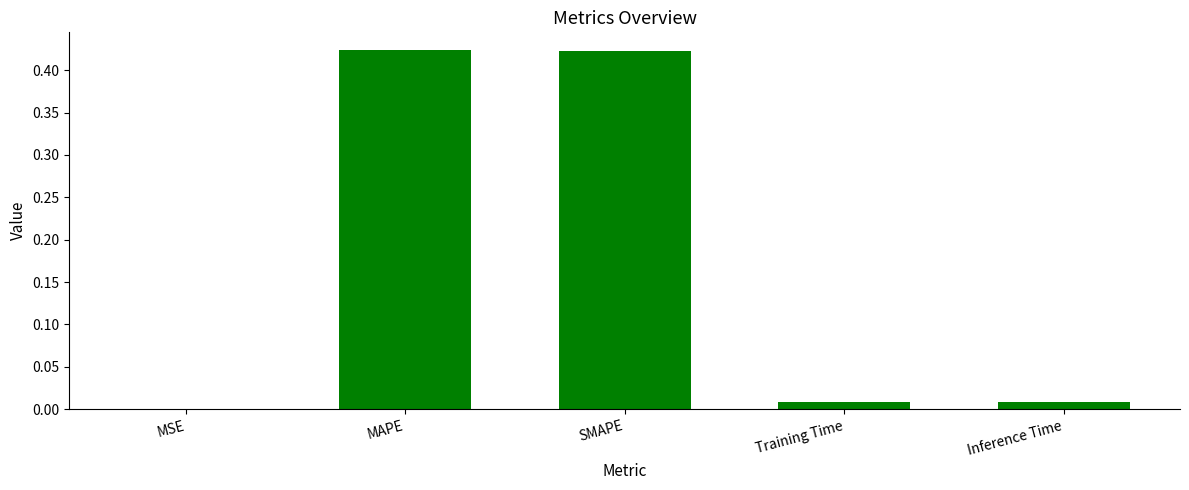

Between MSE and SMAPE, which is larger?

SMAPE